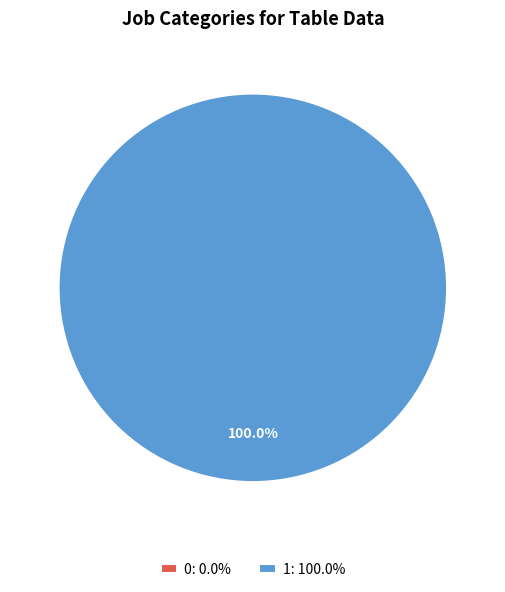

What percentage is the 1 slice, to the nearest percent?

100%